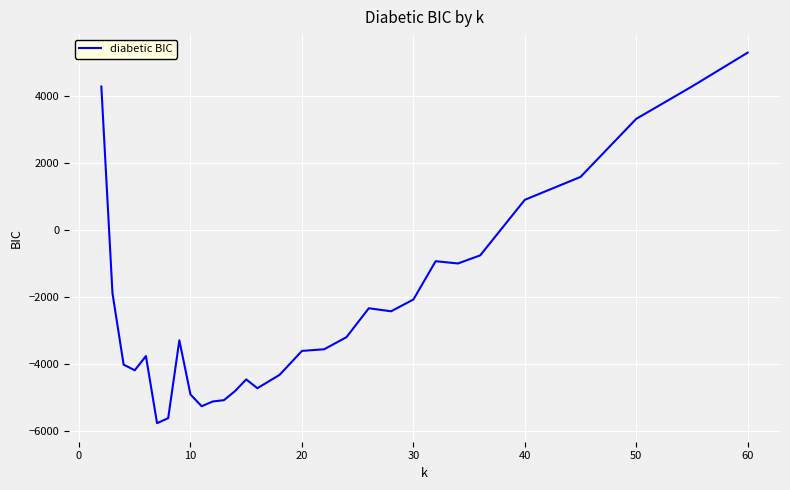

What is the difference between the maximum and minimum values?

11073.8